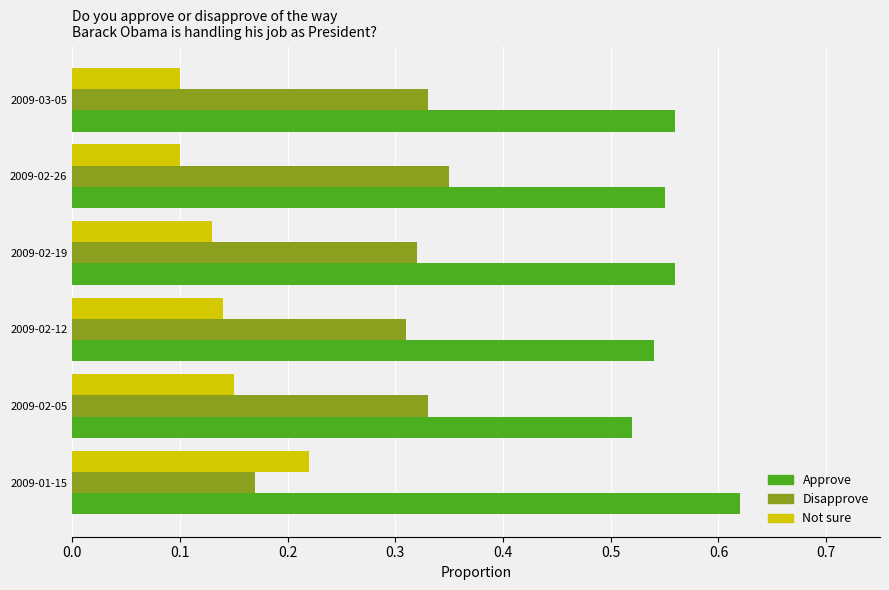

Rank the series by their average value, from lowest to highest.

Not sure, Disapprove, Approve